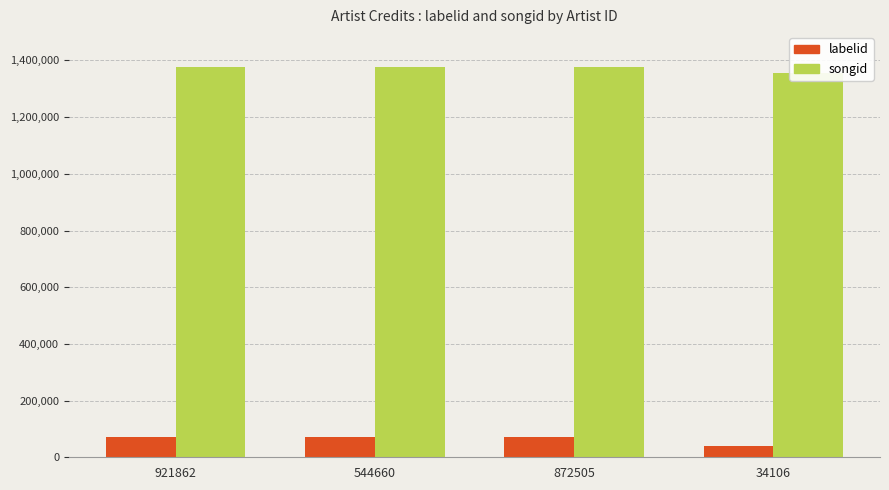

Where is labelid nearest to the value 56926?

34106